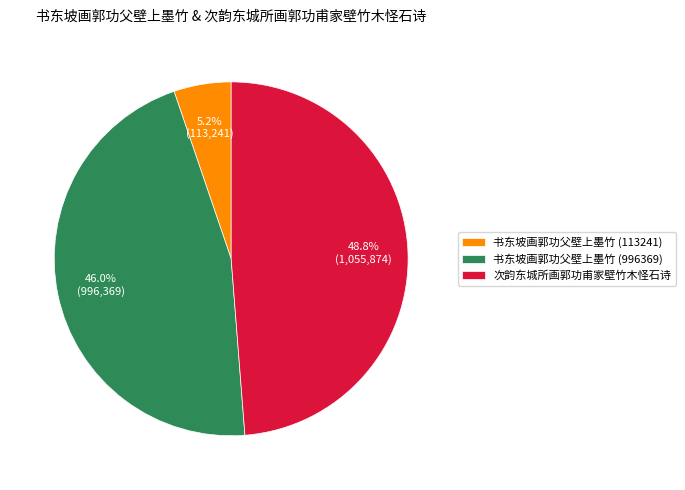

Which slice is the largest?

次韵东城所画郭功甫家壁竹木怪石诗